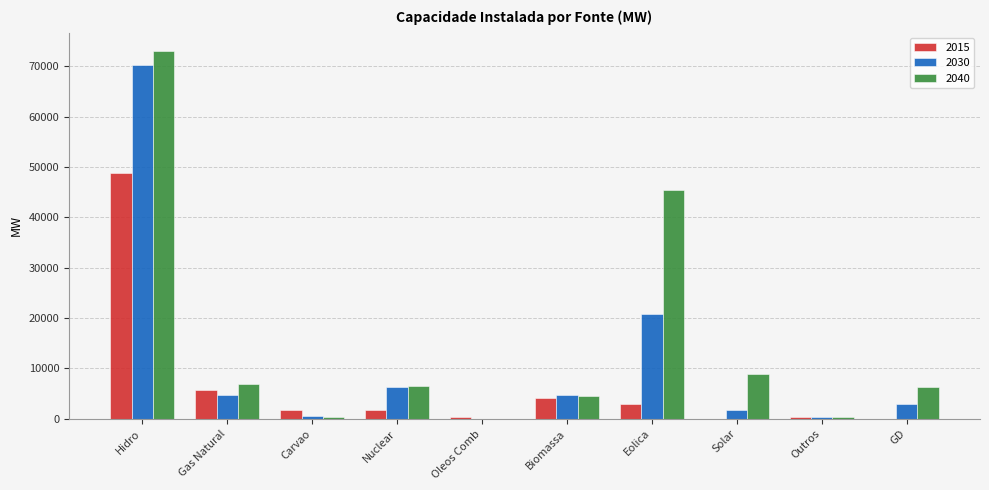

At which category does the chart reach its peak across all series?

Hidro